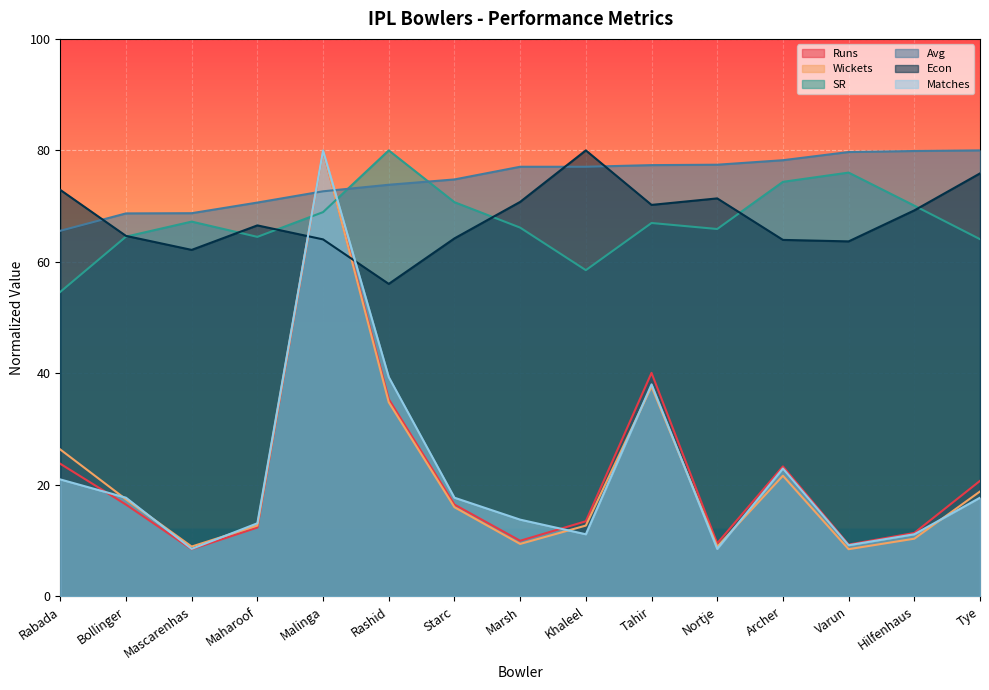

At which label does Econ reach its minimum?

Rashid